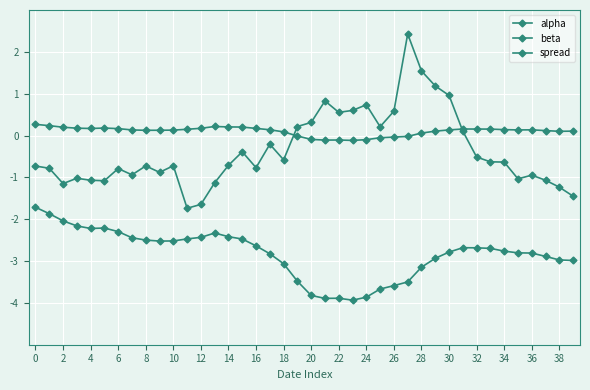

How many series are shown in this chart?

3